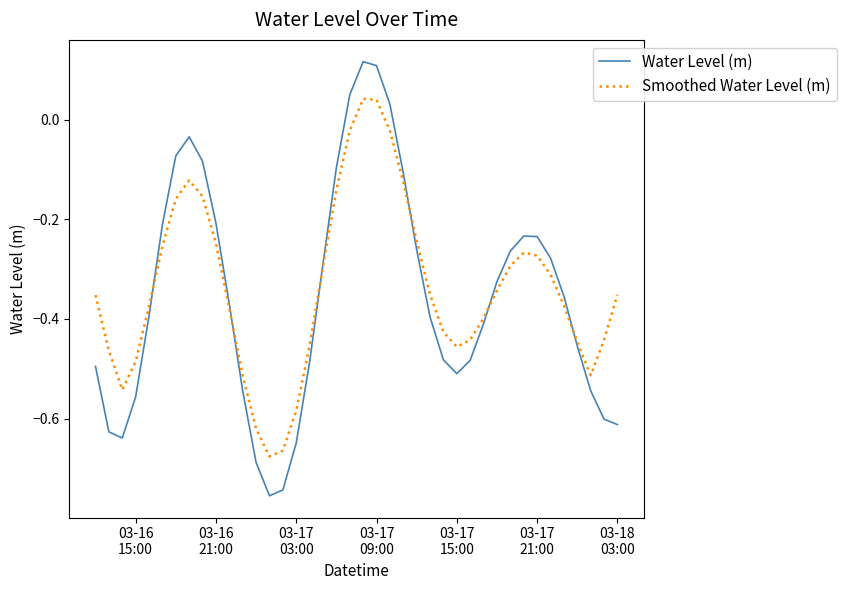

List the series in order of their peak value, highest first.

Water Level (m), Smoothed Water Level (m)